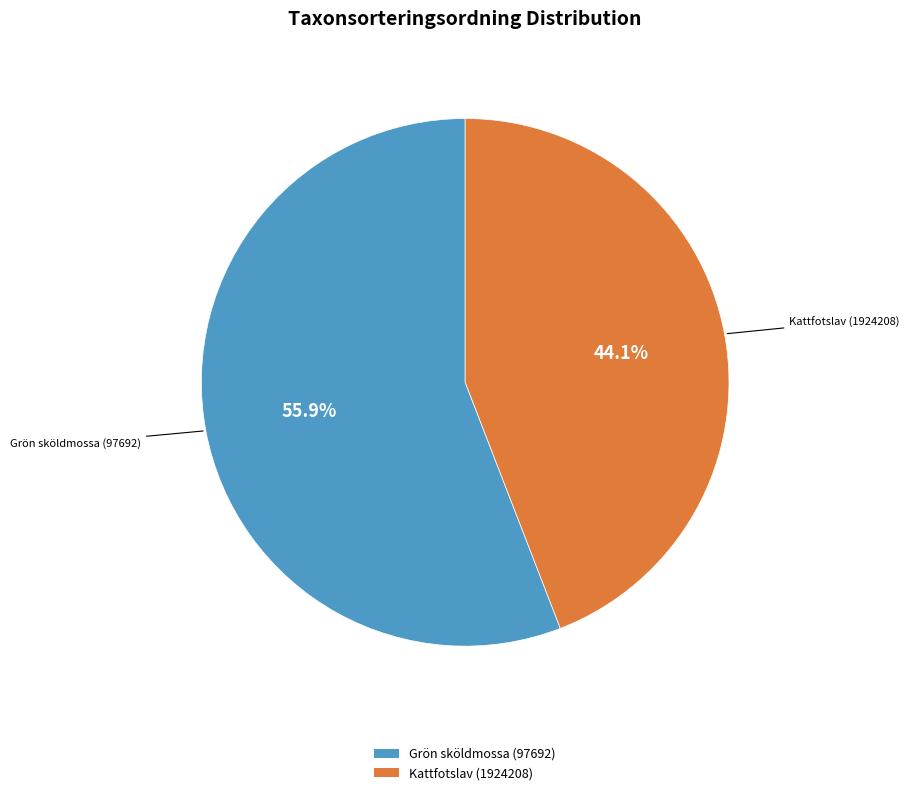

Which category has the smallest portion of the pie?

Kattfotslav (1924208)